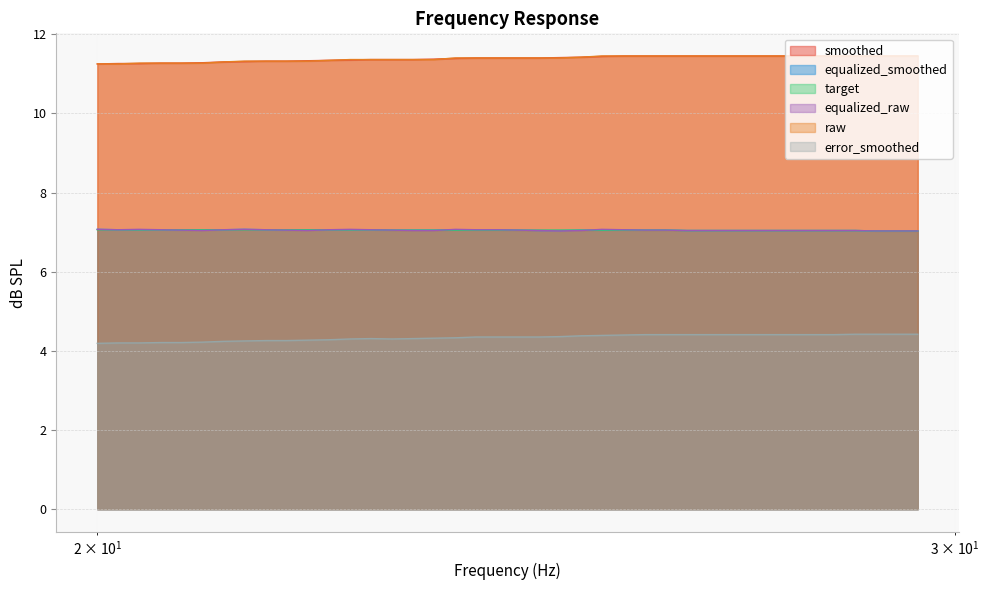

Reading left to right, extract all data points from this chart.

smoothed: 11.2	11.3	11.3	11.3	11.3	11.3	11.3	11.3	11.3	11.3	11.3	11.3	11.3	11.4	11.4	11.4	11.4	11.4	11.4	11.4	11.4	11.4	11.4	11.4	11.4	11.4	11.4	11.4	11.4	11.4	11.4	11.4	11.4	11.4	11.4	11.4	11.4	11.4	11.4	11.4
equalized_smoothed: 7.1	7.1	7.1	7.1	7.0	7.0	7.1	7.1	7.1	7.0	7.0	7.1	7.1	7.1	7.0	7.0	7.0	7.1	7.1	7.1	7.0	7.0	7.0	7.0	7.0	7.1	7.0	7.0	7.0	7.0	7.0	7.0	7.0	7.0	7.0	7.0	7.0	7.0	7.0	7.0
target: 7.1	7.1	7.1	7.1	7.1	7.1	7.1	7.1	7.1	7.1	7.1	7.1	7.1	7.1	7.0	7.0	7.0	7.0	7.0	7.0	7.0	7.0	7.0	7.0	7.0	7.0	7.0	7.0	7.0	7.0	7.0	7.0	7.0	7.0	7.0	7.0	7.0	7.0	7.0	7.0
equalized_raw: 7.1	7.1	7.1	7.1	7.0	7.0	7.1	7.1	7.1	7.0	7.0	7.1	7.1	7.1	7.0	7.0	7.0	7.1	7.1	7.1	7.0	7.0	7.0	7.0	7.1	7.1	7.0	7.0	7.0	7.0	7.0	7.0	7.0	7.0	7.0	7.0	7.0	7.0	7.0	7.0
raw: 11.2	11.2	11.3	11.3	11.3	11.3	11.3	11.3	11.3	11.3	11.3	11.3	11.4	11.4	11.4	11.4	11.4	11.4	11.4	11.4	11.4	11.4	11.4	11.4	11.4	11.4	11.4	11.4	11.4	11.4	11.4	11.4	11.4	11.4	11.4	11.4	11.4	11.4	11.4	11.4
error_smoothed: 4.2	4.2	4.2	4.2	4.2	4.2	4.2	4.2	4.3	4.3	4.3	4.3	4.3	4.3	4.3	4.3	4.3	4.3	4.3	4.3	4.3	4.3	4.4	4.4	4.4	4.4	4.4	4.4	4.4	4.4	4.4	4.4	4.4	4.4	4.4	4.4	4.4	4.4	4.4	4.4